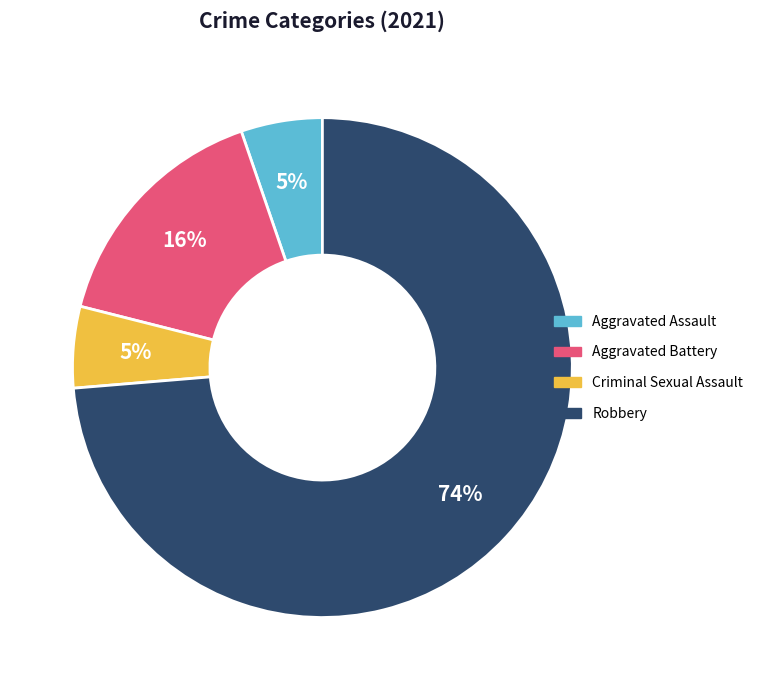

Which has a higher value, Robbery or Aggravated Assault?

Robbery